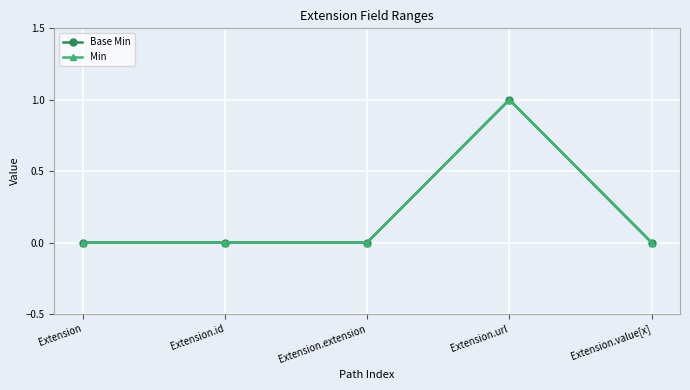

Does the chart have visible grid lines?

Yes